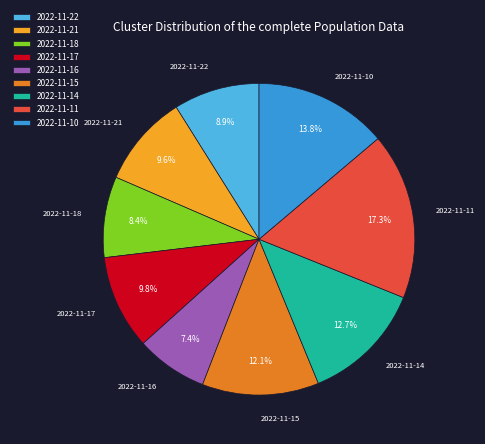

To the nearest percent, what is the difference between the largest and smallest slice percentages?

10%